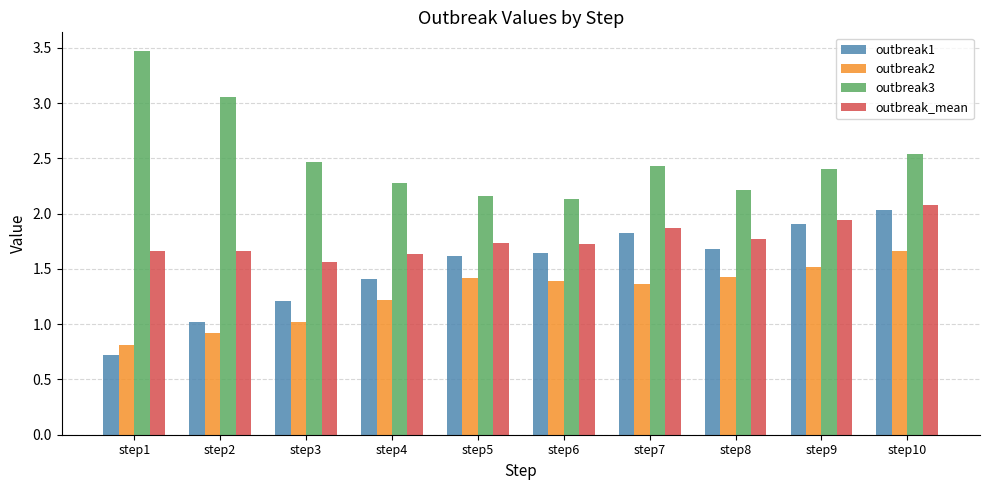

What is the sum of all outbreak_mean values?

17.7